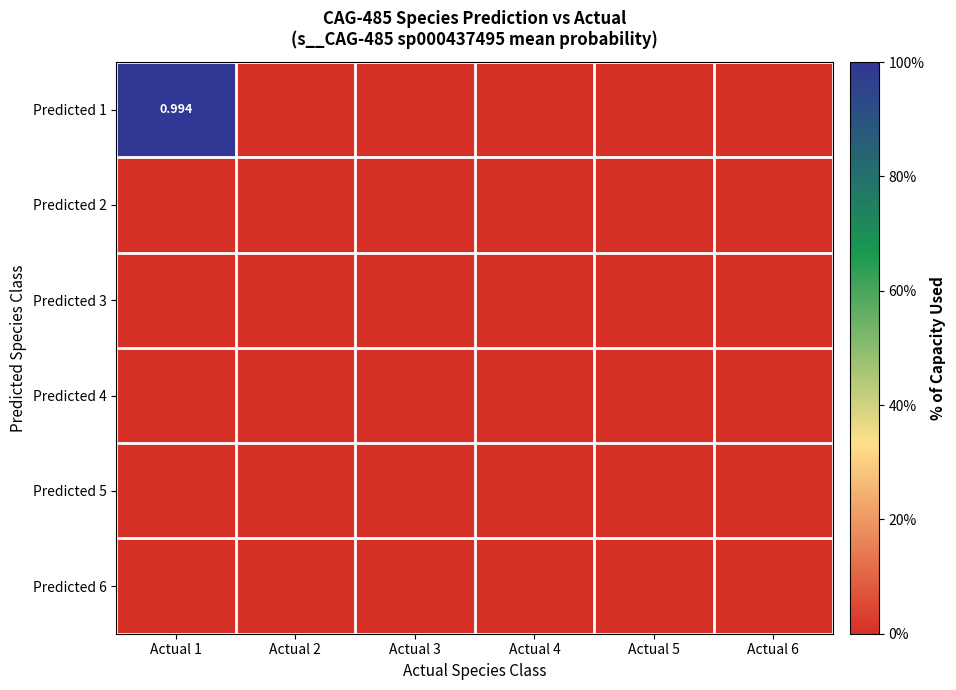

What is the difference between the maximum and second lowest values in the Predicted 1 series?

1.0